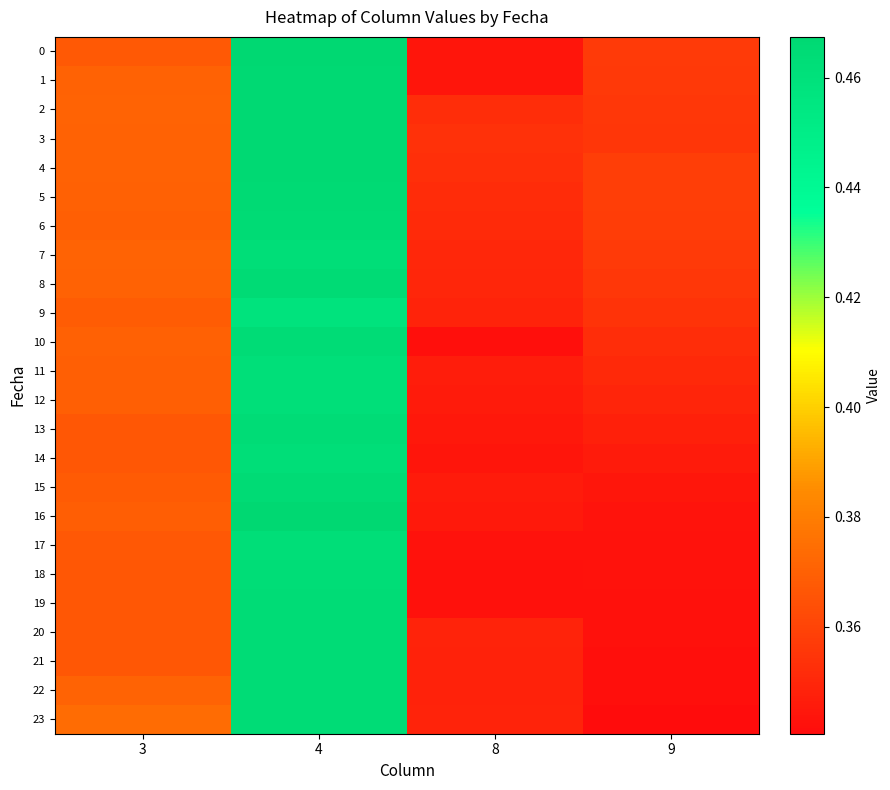

What is the minimum value shown in the chart?

0.3